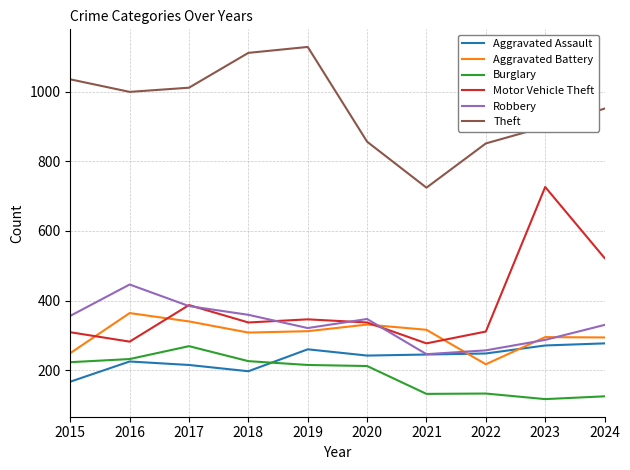

The value of Motor Vehicle Theft at 2017 is 387. True or false?

True